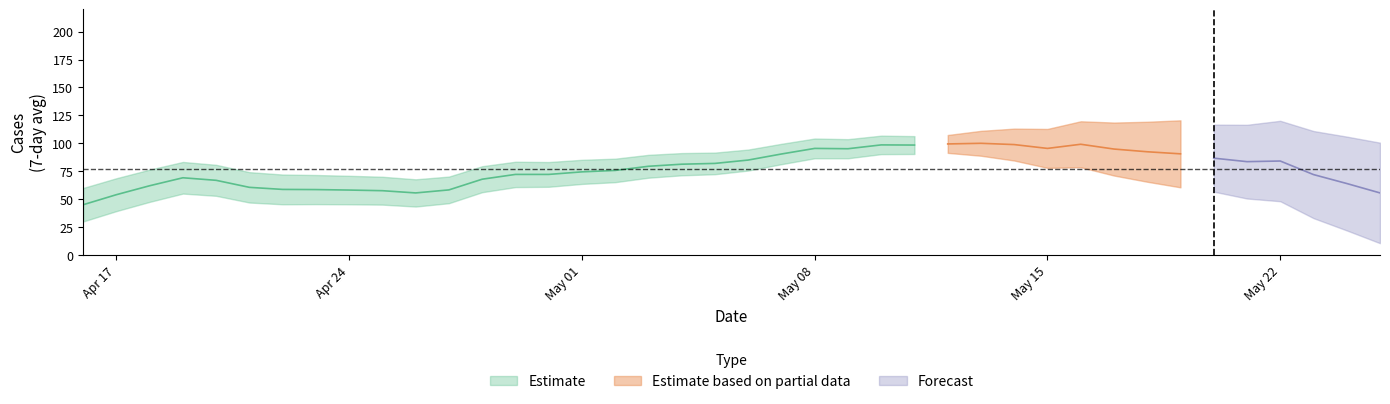

What is the sum of the values at 16 and 8?

154